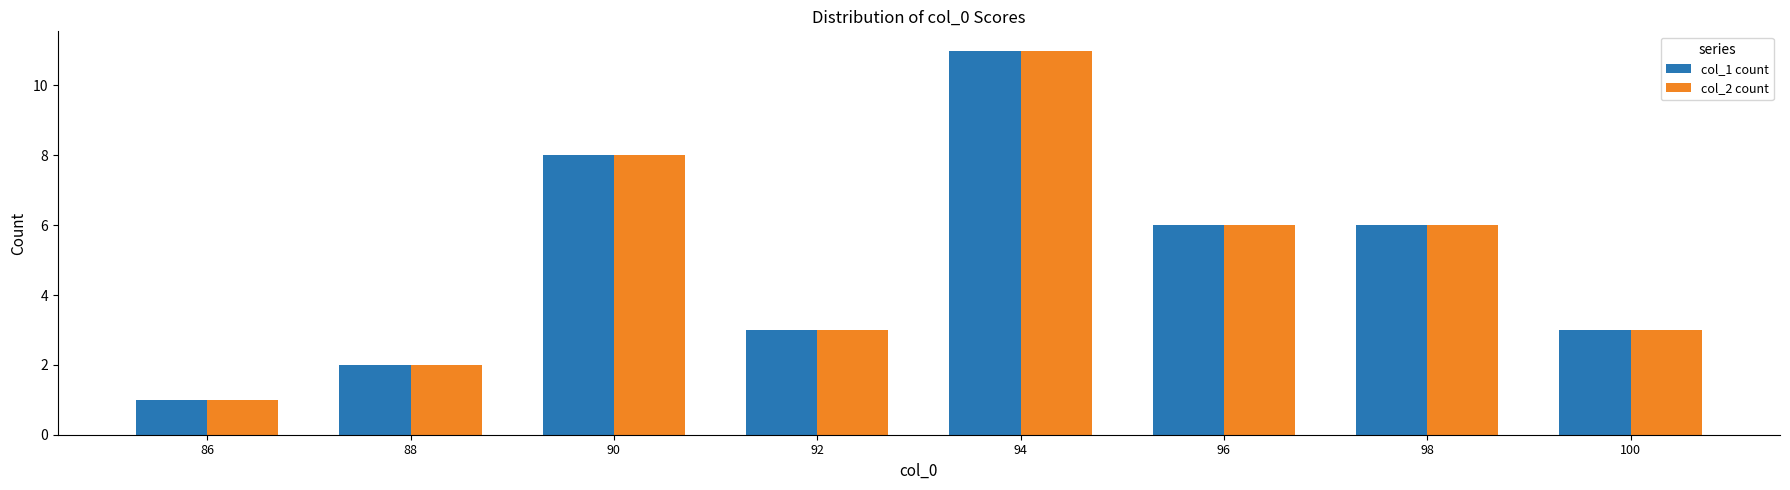

Is the value of col_2 count at 92 greater than the value of col_1 count at 86?

Yes